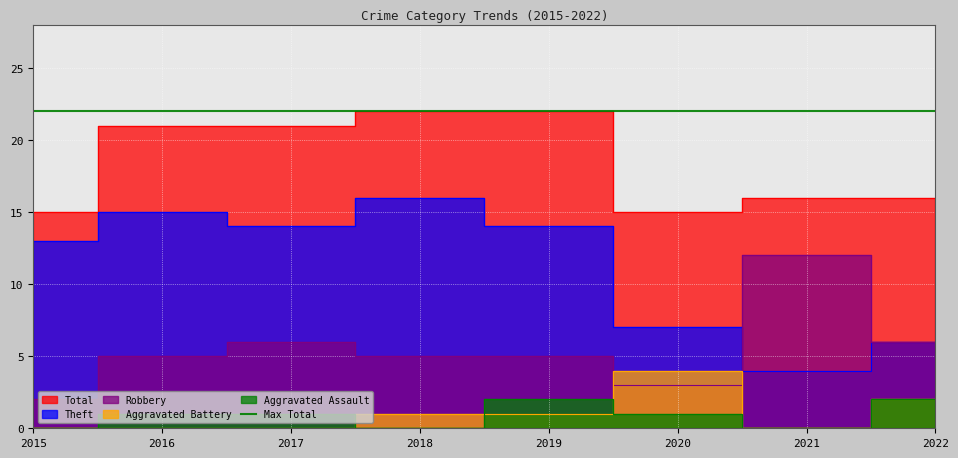

How many interior local valleys does the Robbery series have?

1